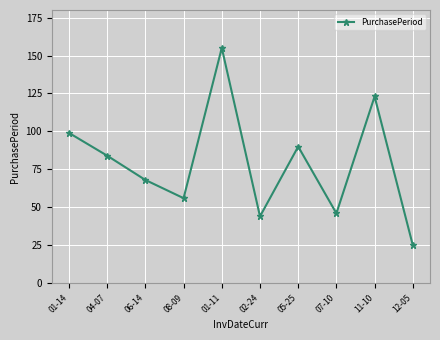

Is it true that the value at 12-05 is 25?

True